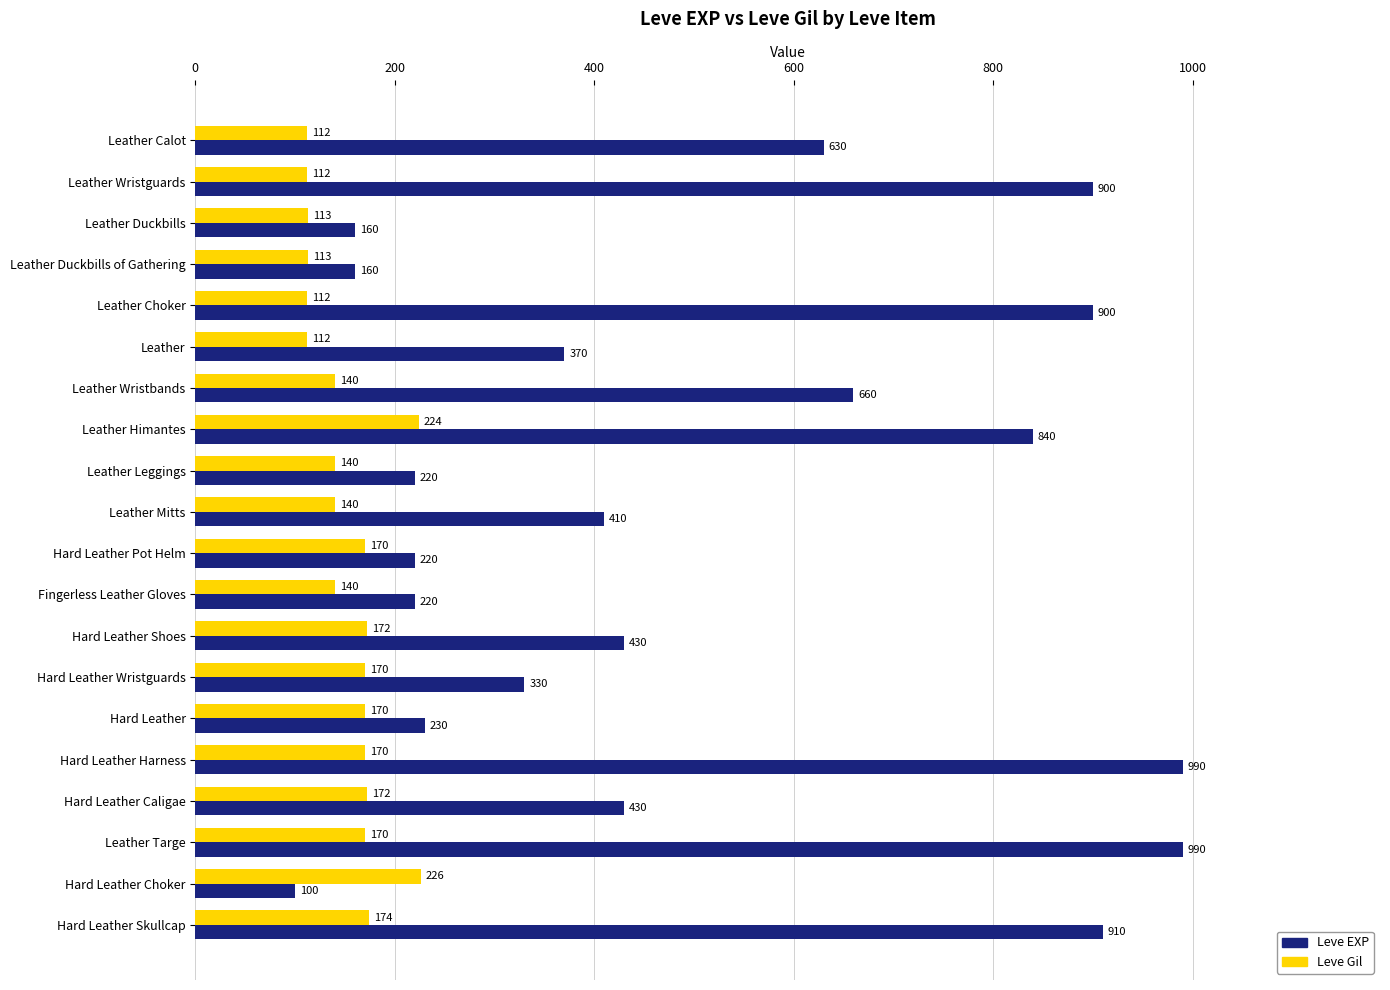

What is the spread (max minus min) of values at Hard Leather Choker?

126